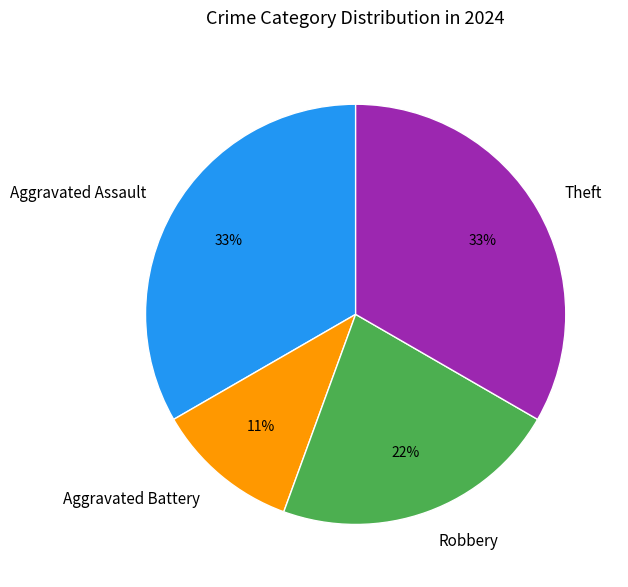

The Theft slice represents 33% of the pie. True or false?

True